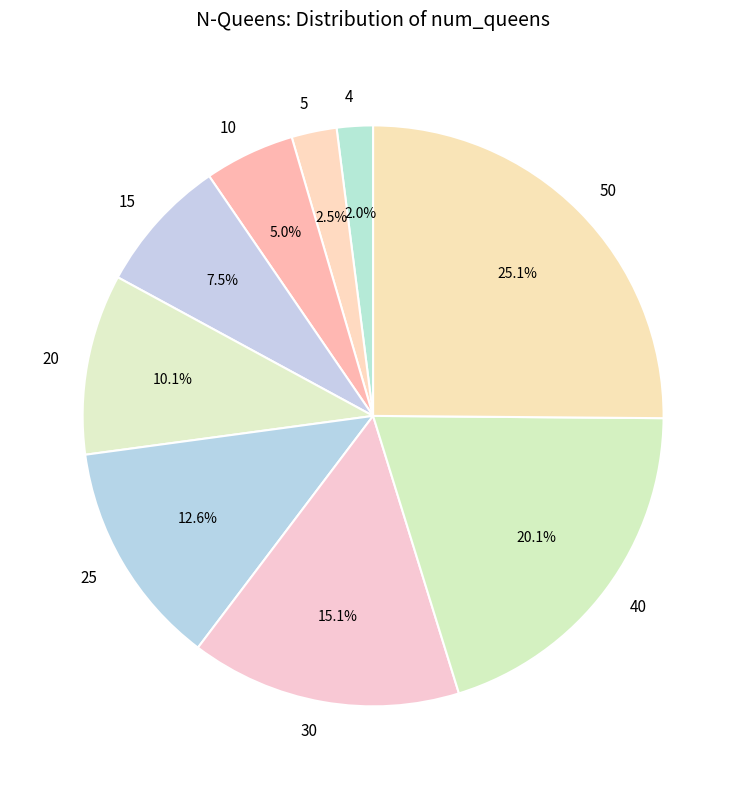

Combined, do 50 and 15 account for over 50%?

No